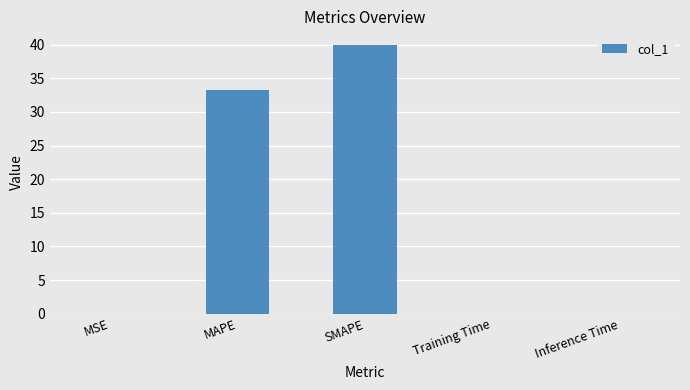

At which label is the value closest to 20?

MAPE